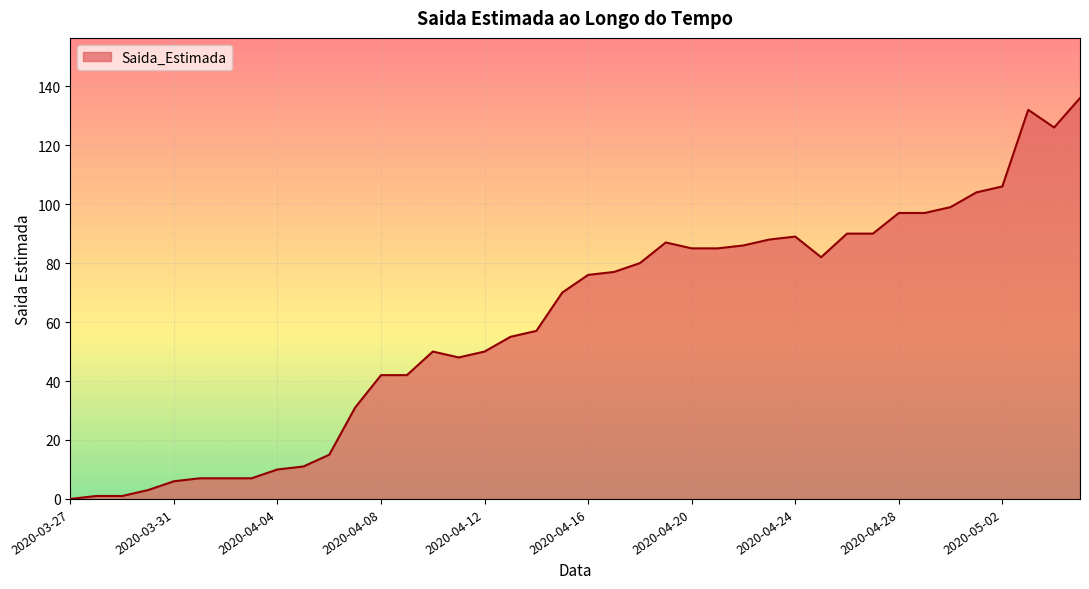

What is the maximum value shown in the chart?

136